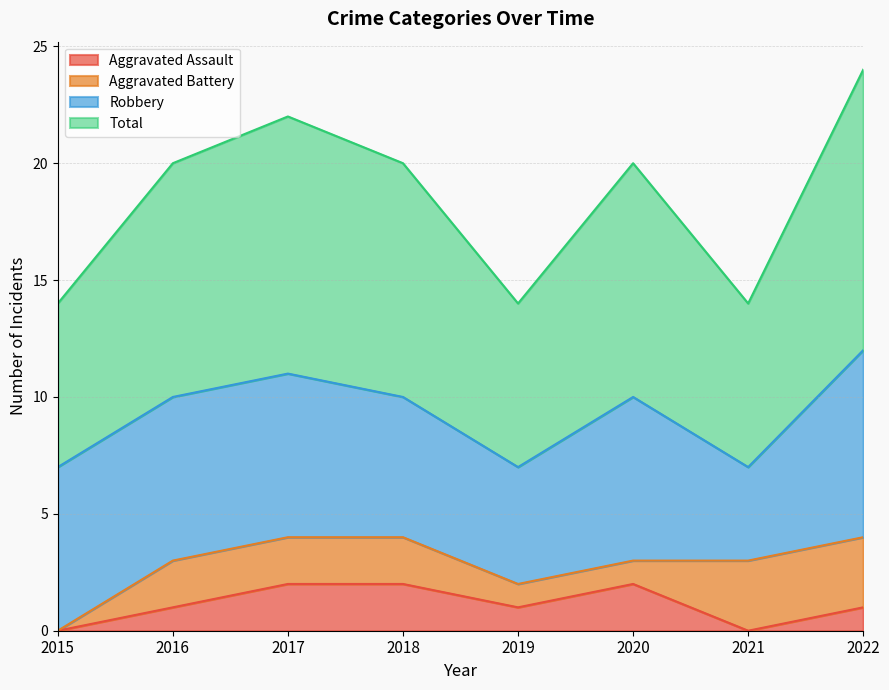

What is the sum of all Aggravated Assault values?

9